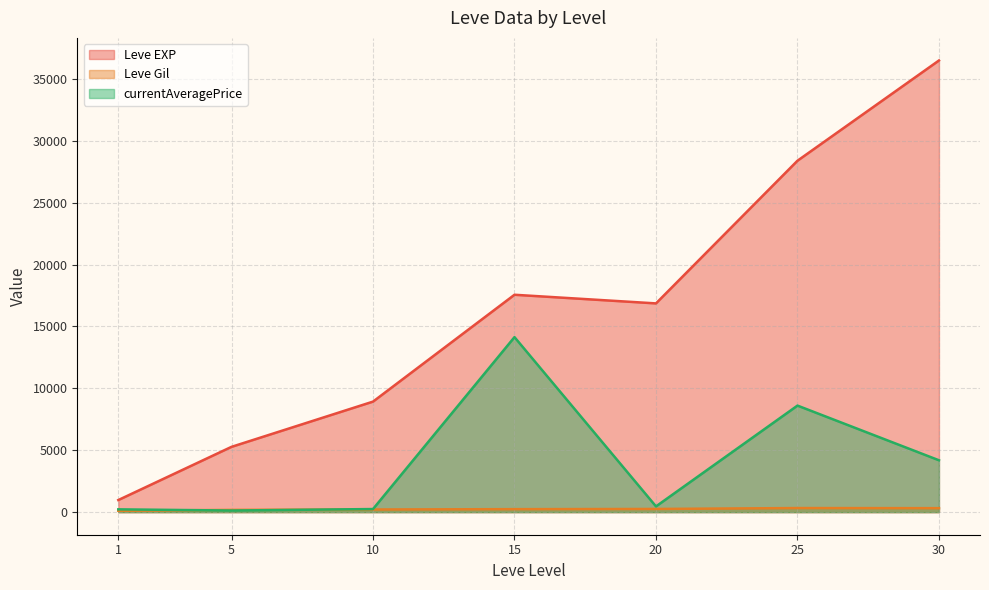

What is the difference between the second highest and minimum values in the Leve Gil series?

208.0